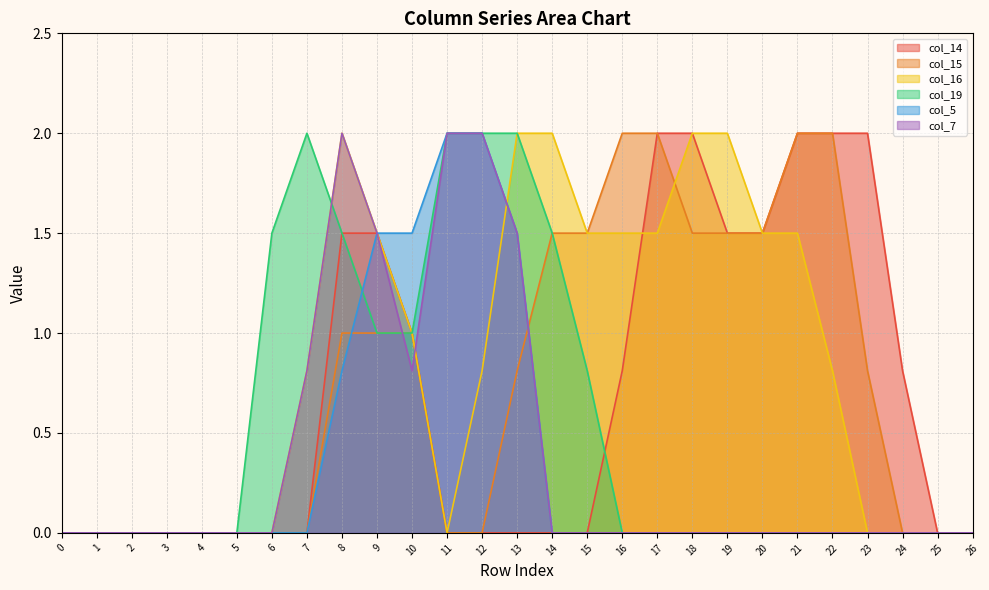

How many intersections are there between col_19 and col_16?

1